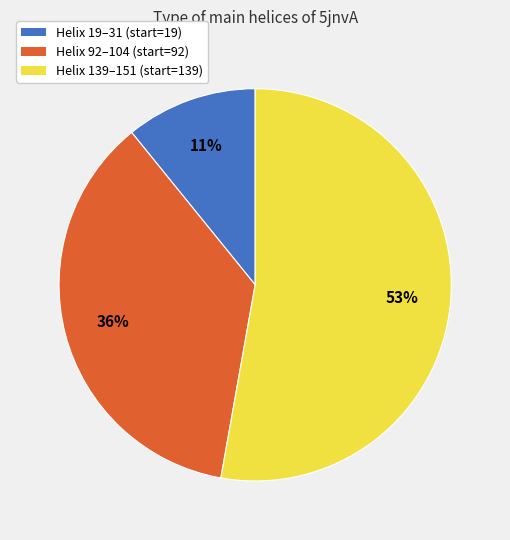

True or false: Helix 139–151 (start=139) accounts for 53% of the total.

True